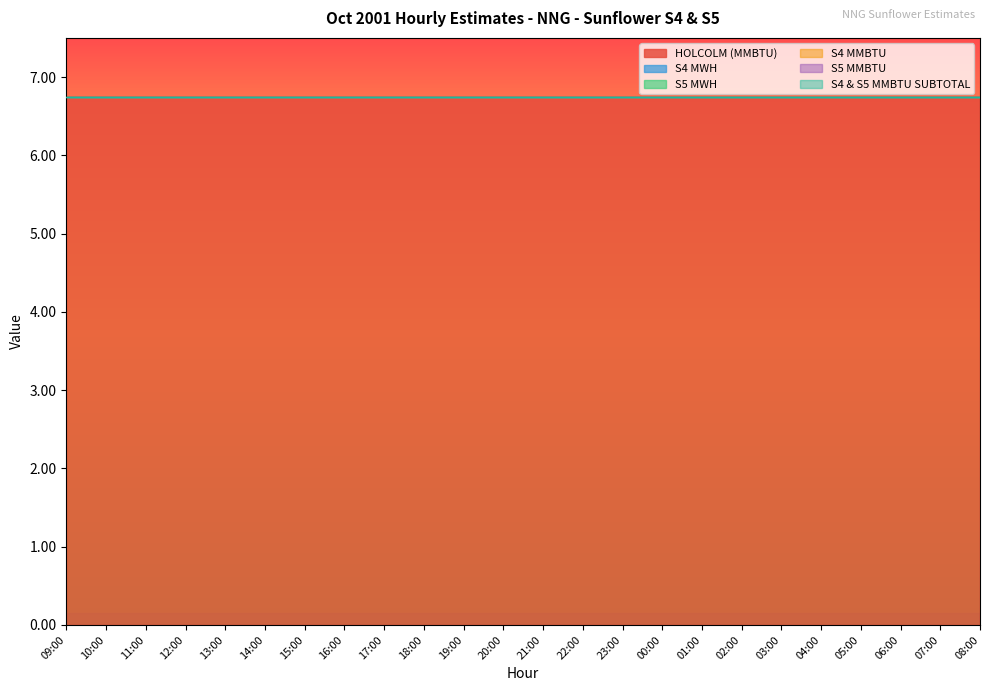

True or false: HOLCOLM (MMBTU) and S4 MMBTU cross at least once.

False